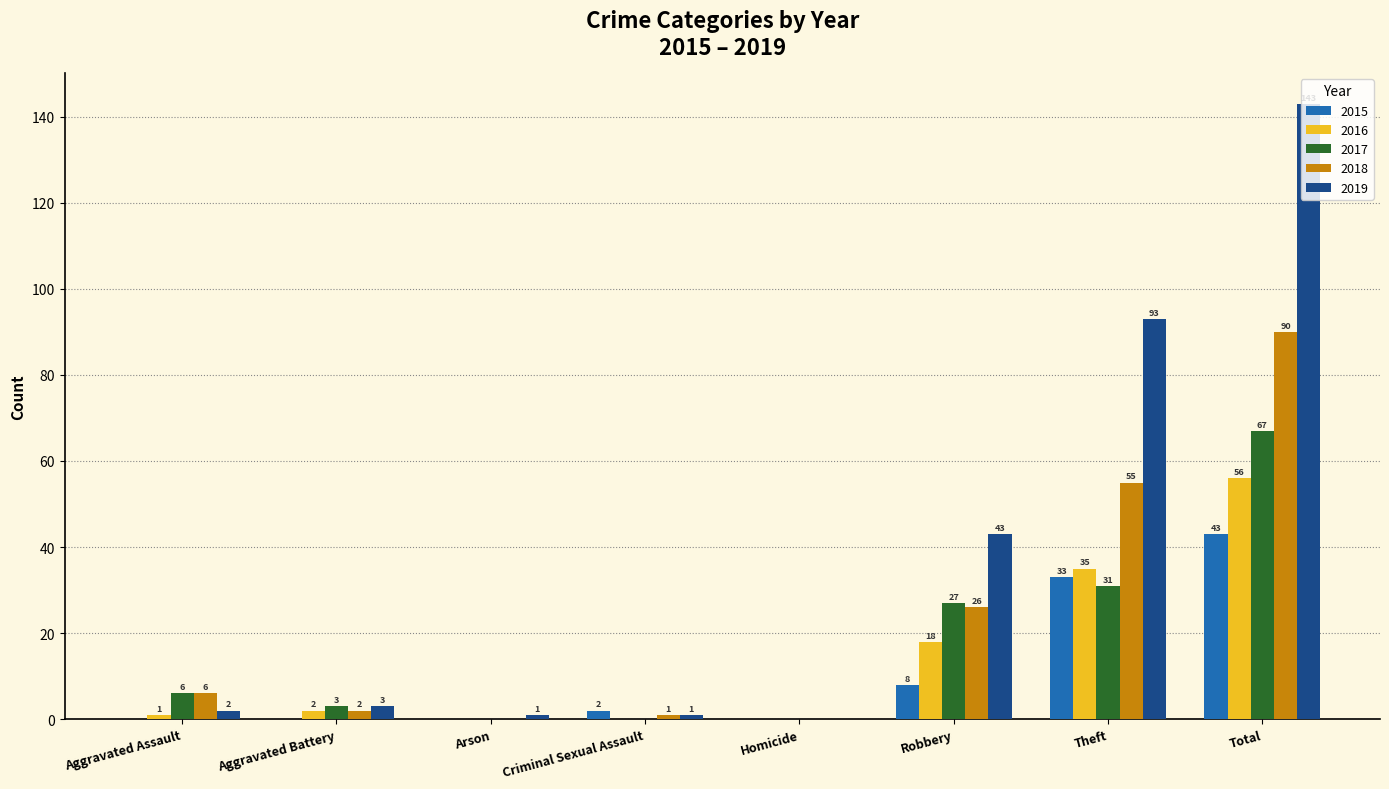

What is the difference between the 2019 values at Aggravated Assault and Arson?

1